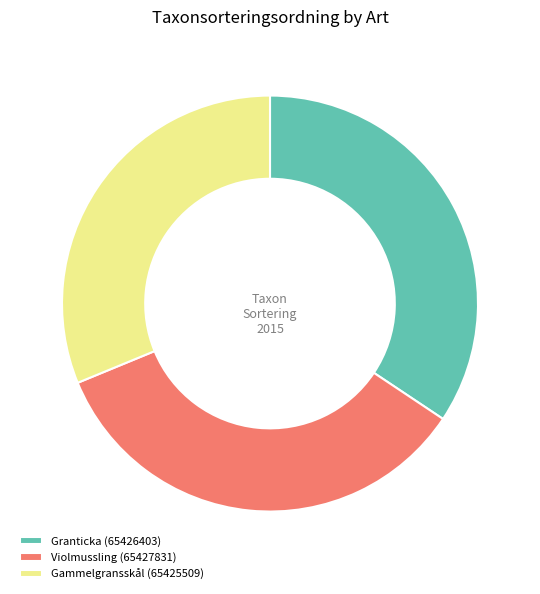

What is the smallest slice in the pie chart?

Gammelgransskål (65425509)